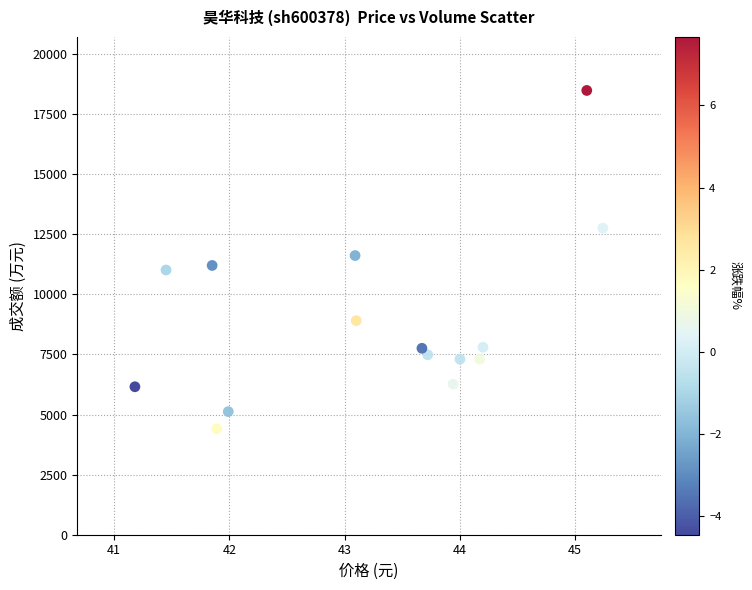

What is the range of Y values (max minus min)?

14077